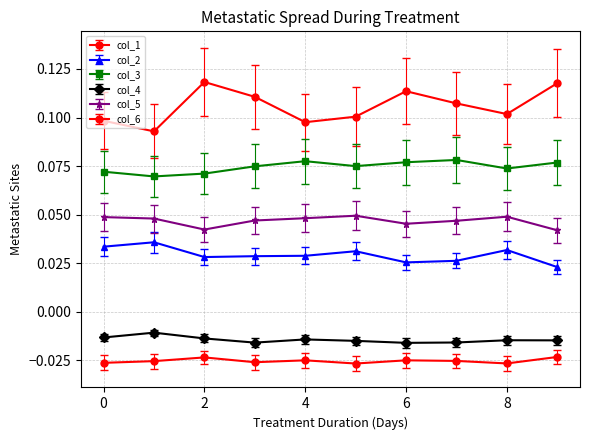

Where is col_6 nearest to the value 0?

9